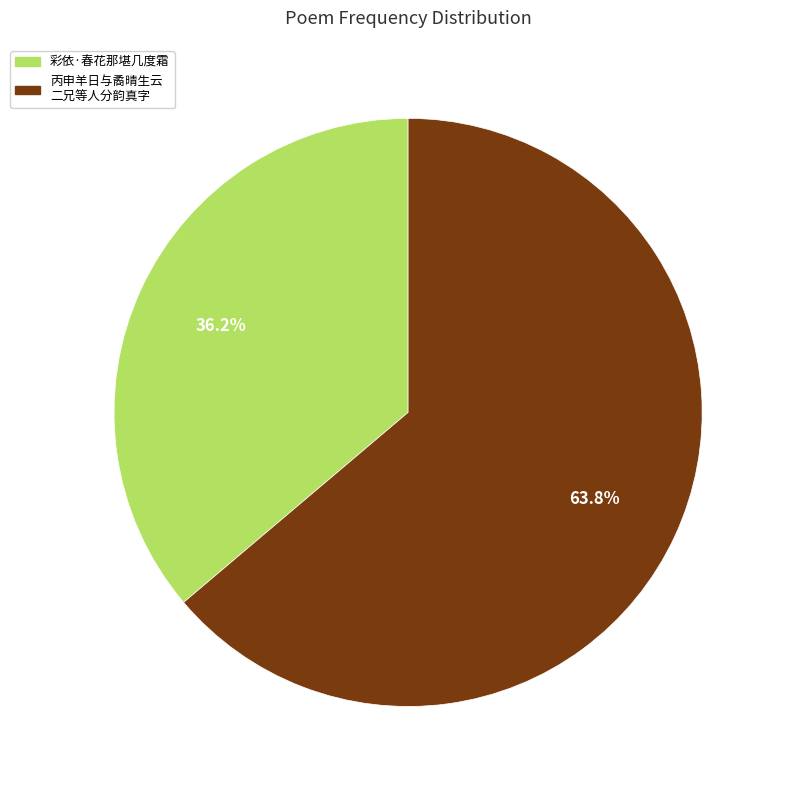

How many segments does this pie chart have?

2